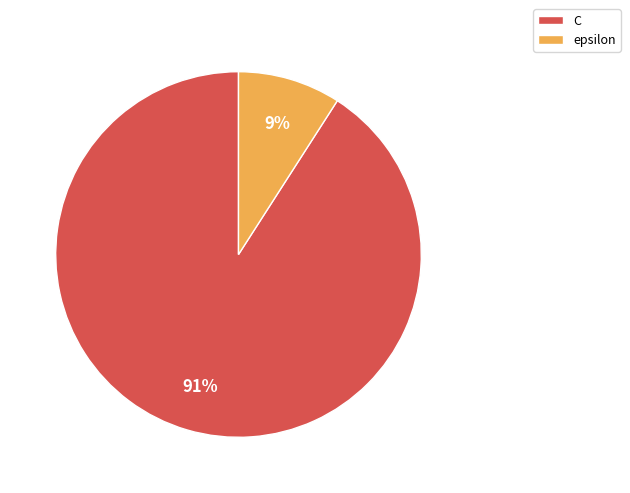

Between C and epsilon, which is larger?

C